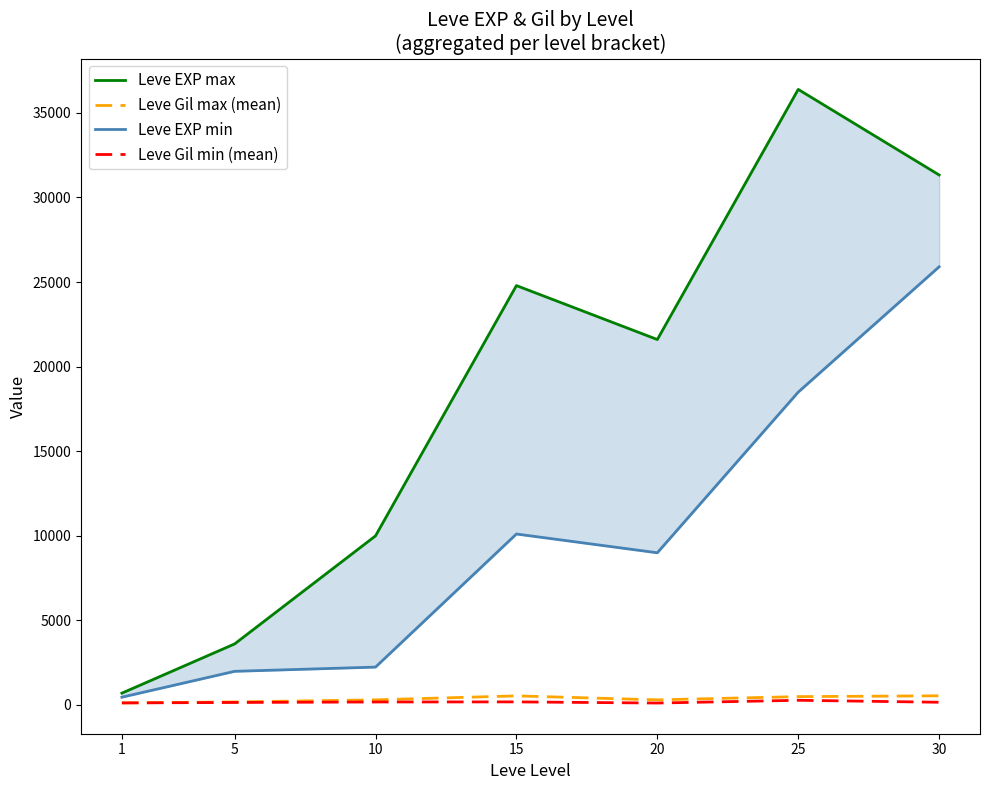

Between 1 and 15, which series saw the biggest shift?

Leve EXP max